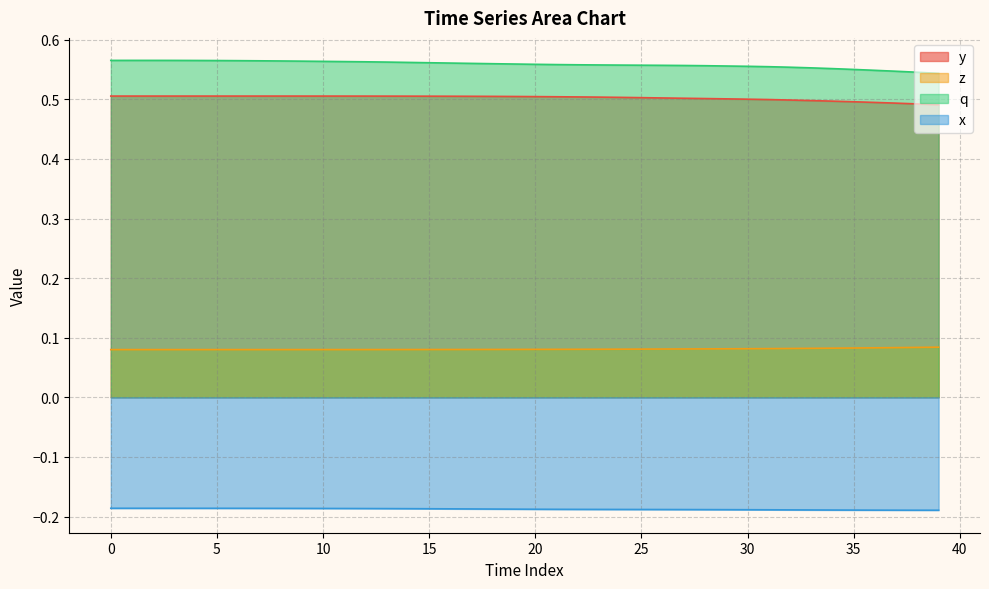

How many categories are shown in the chart?

40